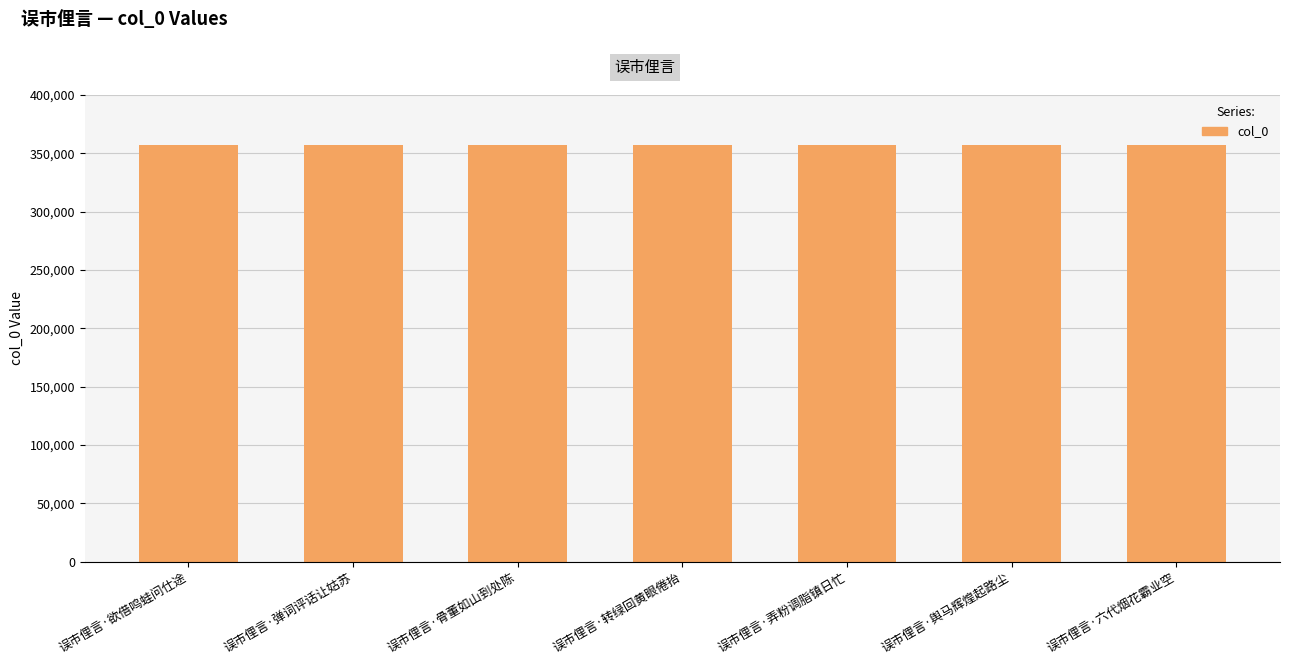

How many bars are there in total?

7